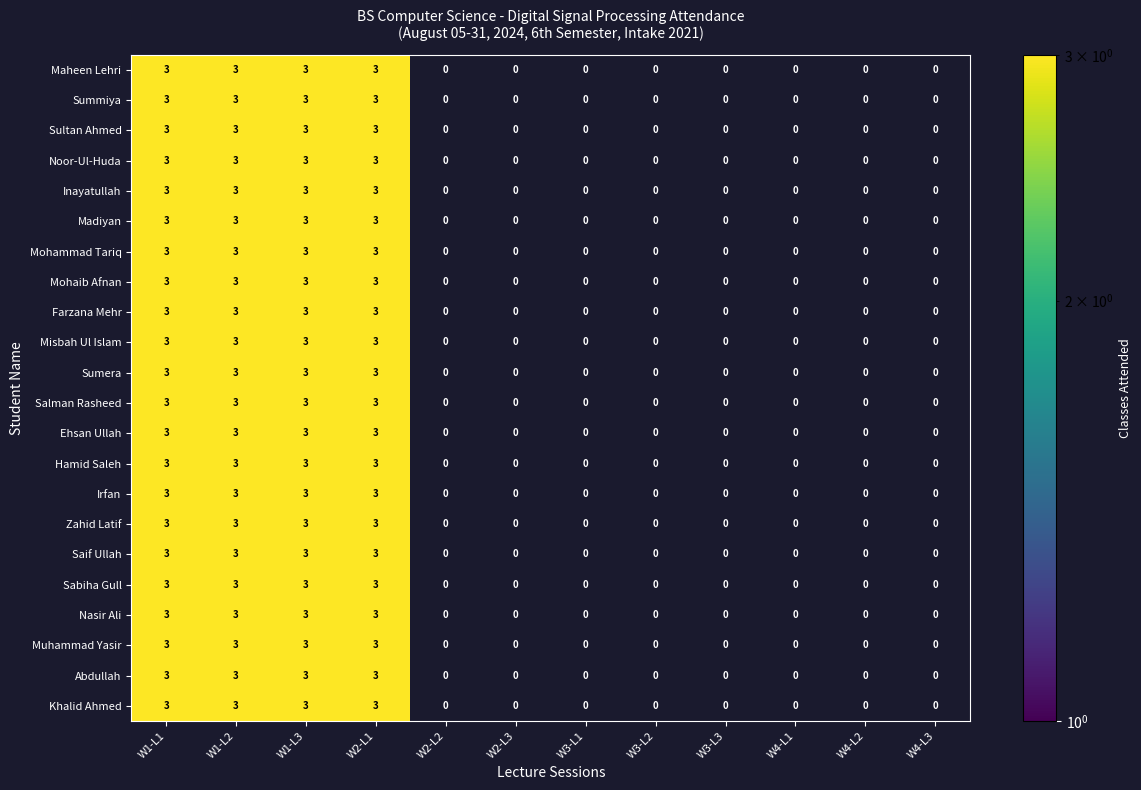

How many values in Sabiha Gull are above zero?

4